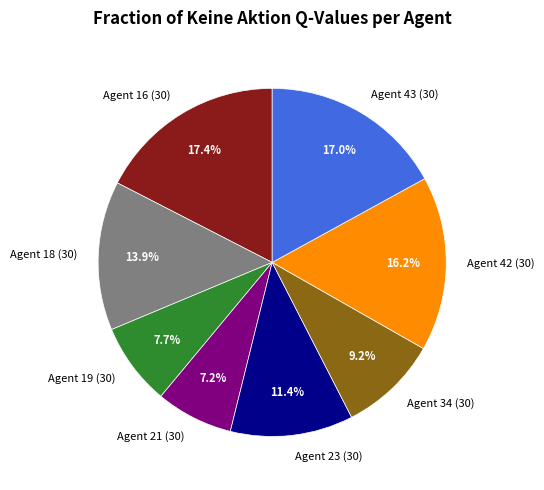

Which has a higher value, Agent 16 (30) or Agent 42 (30)?

Agent 16 (30)